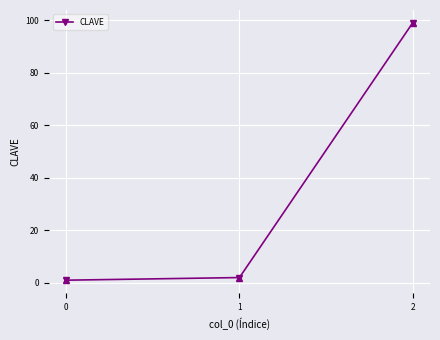

How many data points does each series have?

3